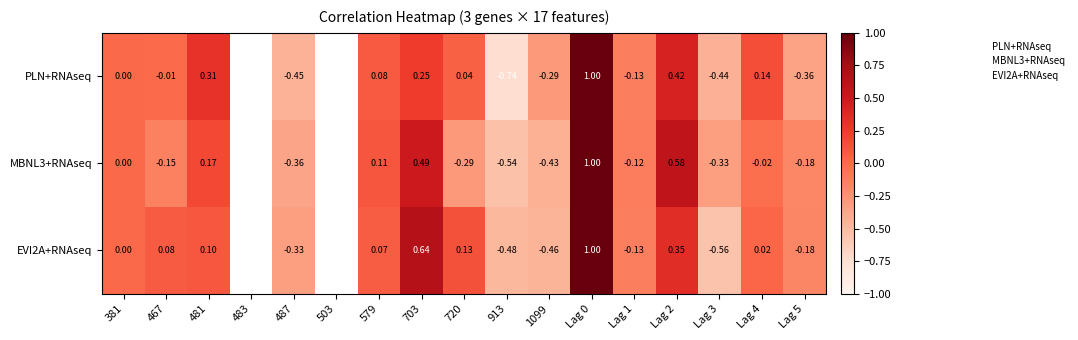

True or false: EVI2A+RNAseq has a value of -0.1 at Lag 5.

False